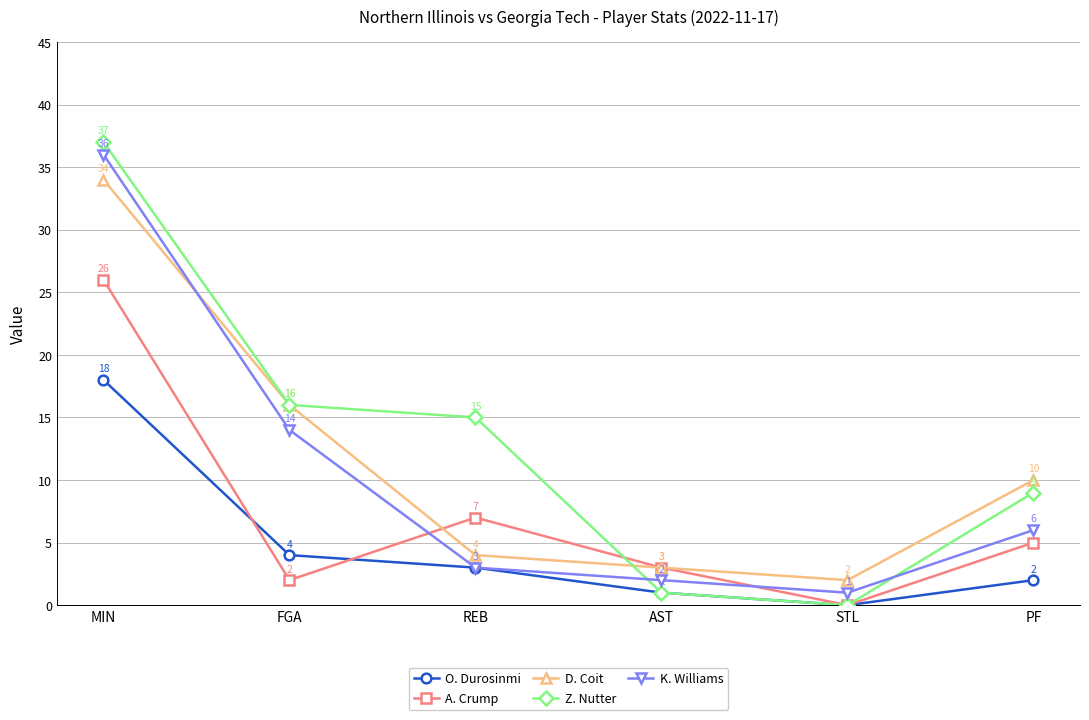

The value of O. Durosinmi at STL is 9. True or false?

False